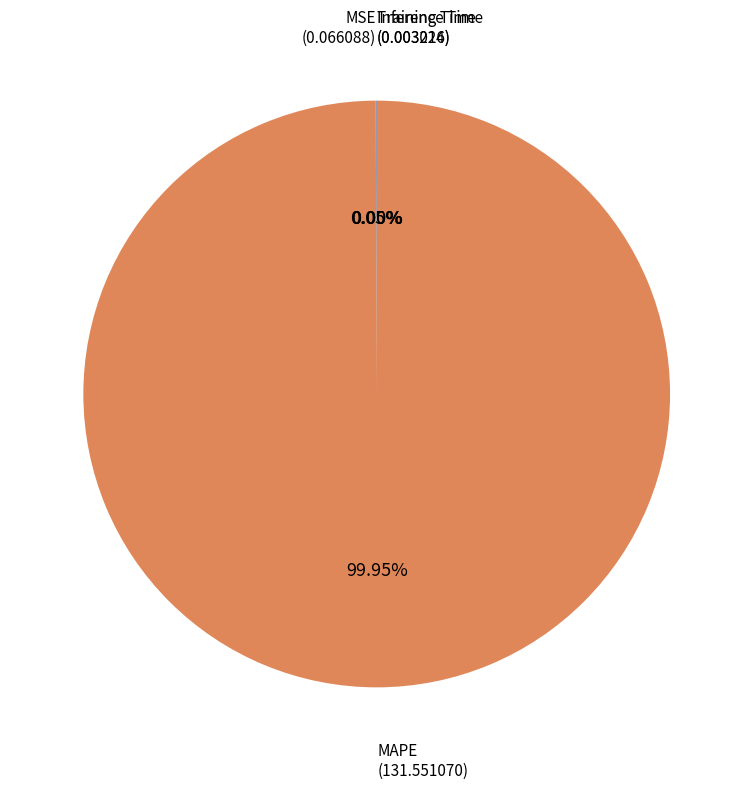

Which category has the biggest portion of the pie?

MAPE